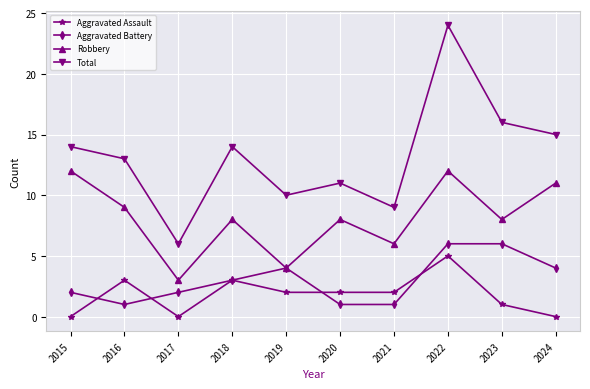

How many lines are shown in the chart?

4